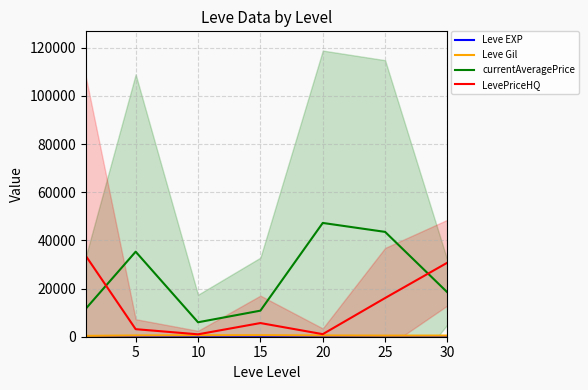

True or false: Leve Gil and currentAveragePrice cross at least once.

False